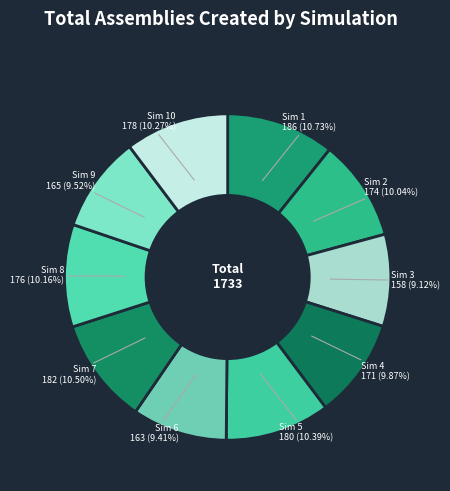

How many segments does this pie chart have?

10